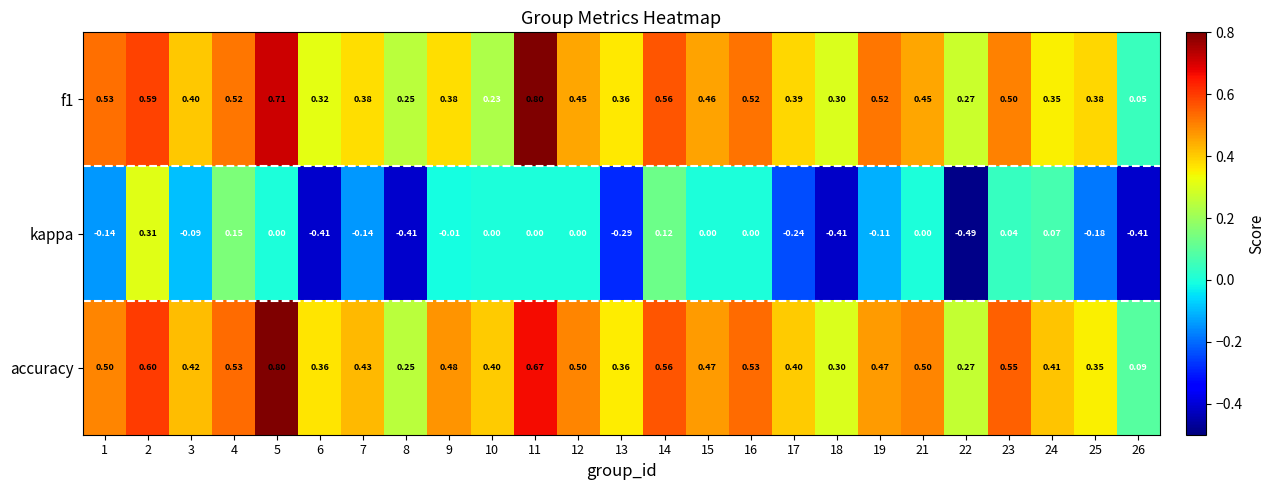

Count the number of data series in this chart.

3